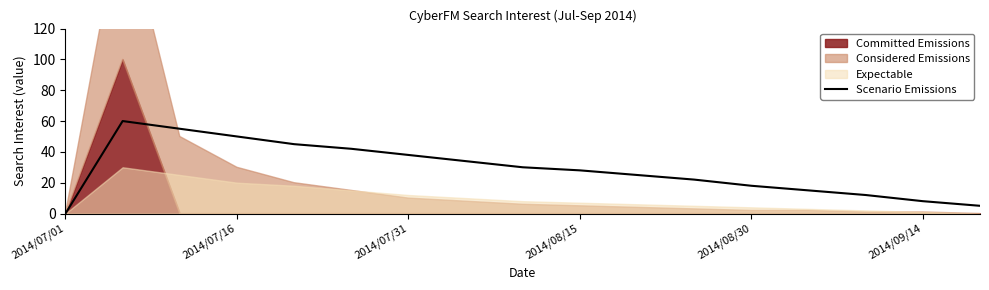

True or false: the data shows 19 at 14.

False